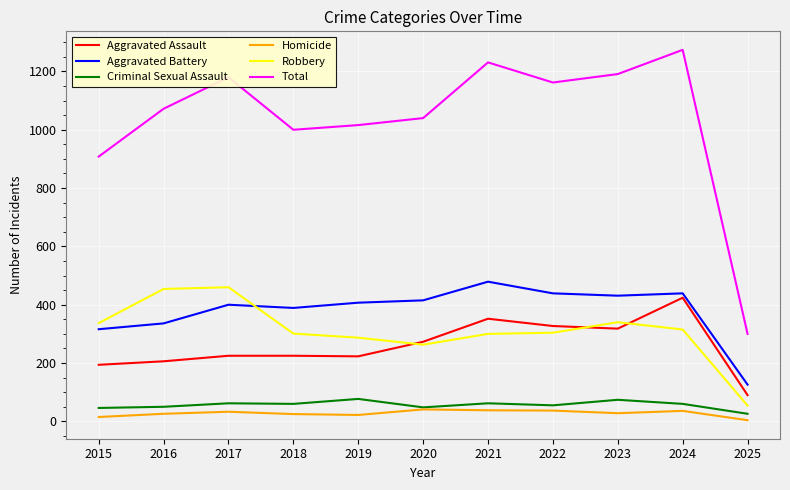

How many times do Aggravated Assault and Robbery cross each other?

3